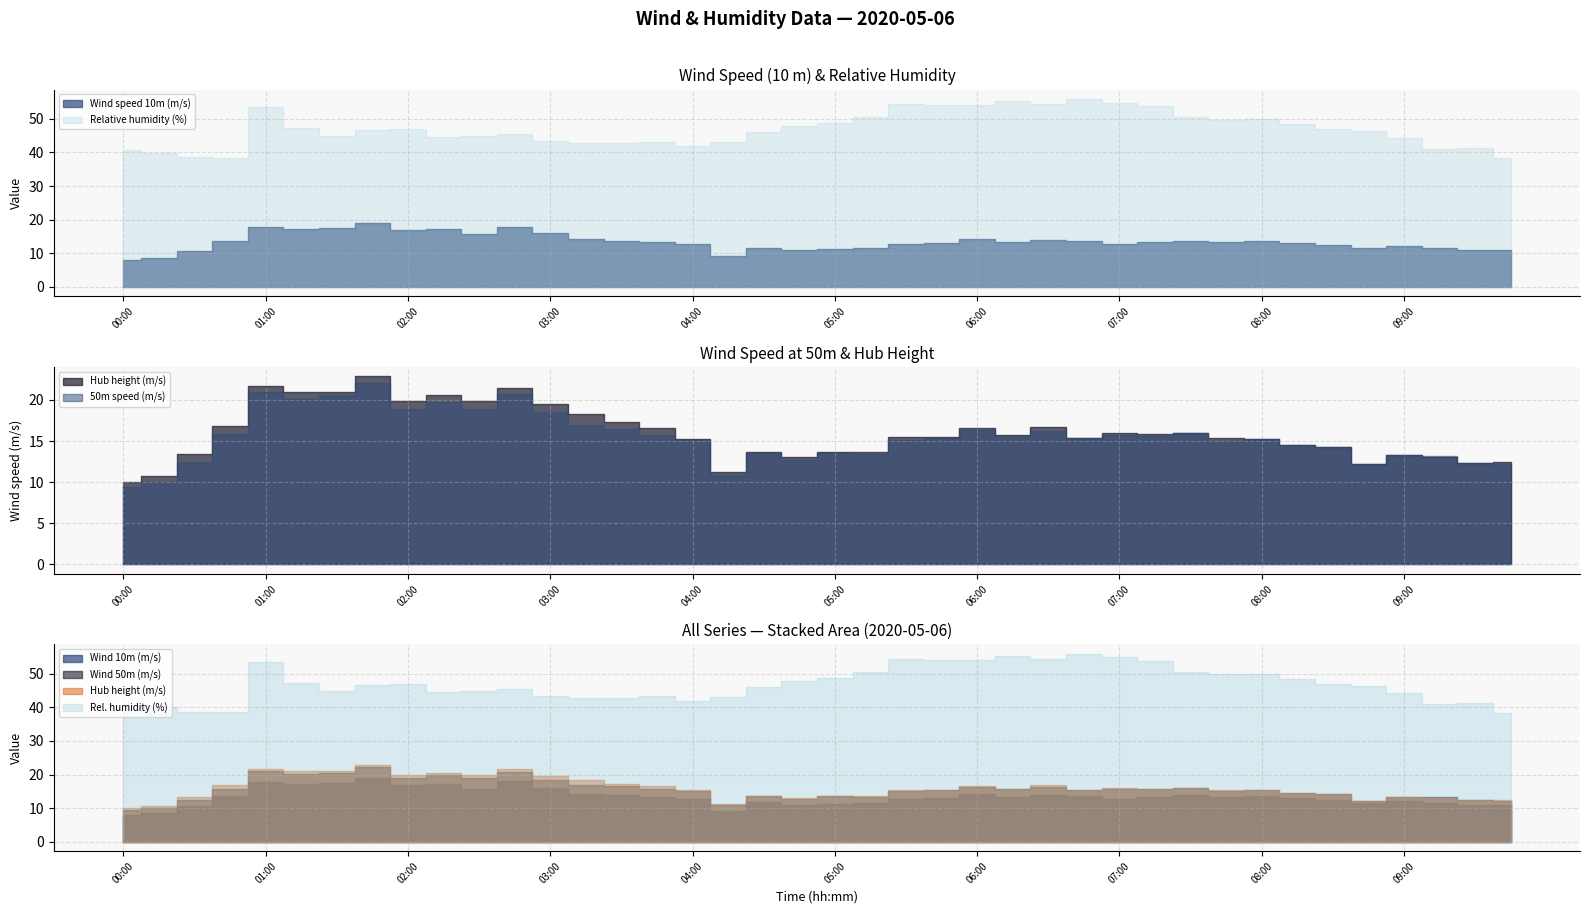

At how many categories does at least one series exceed 47?

18